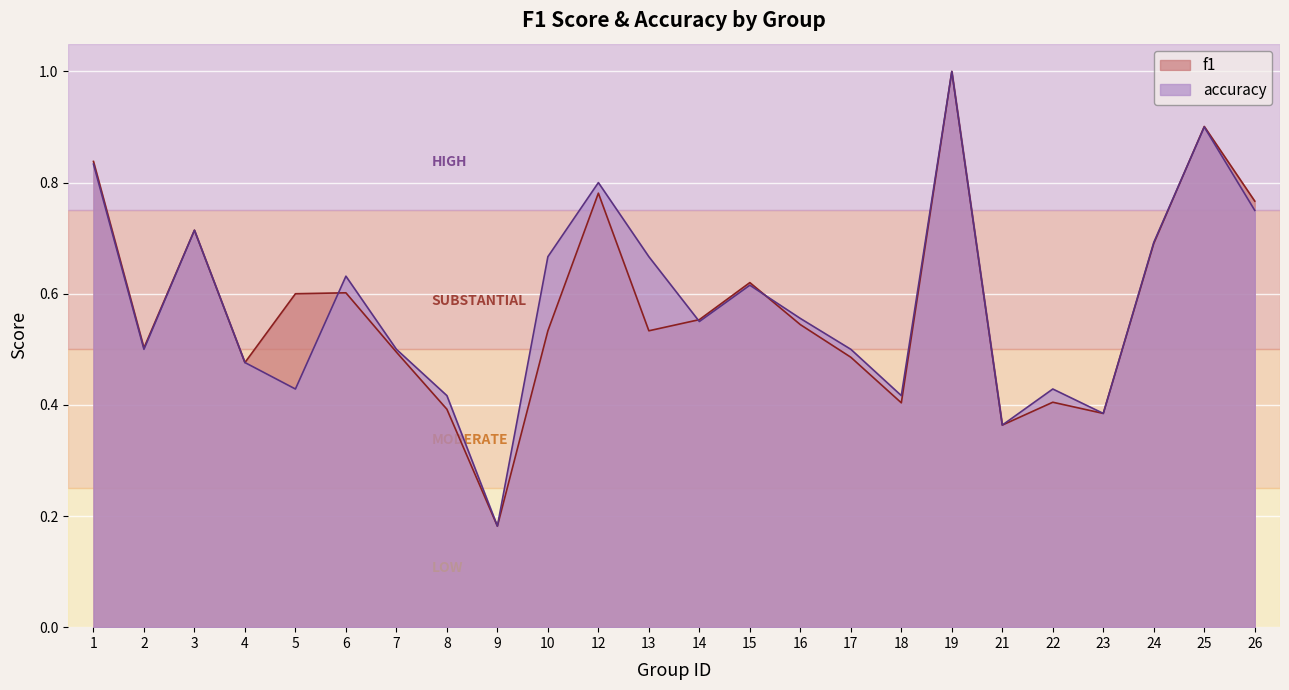

Where is f1 nearest to the value 0?

9